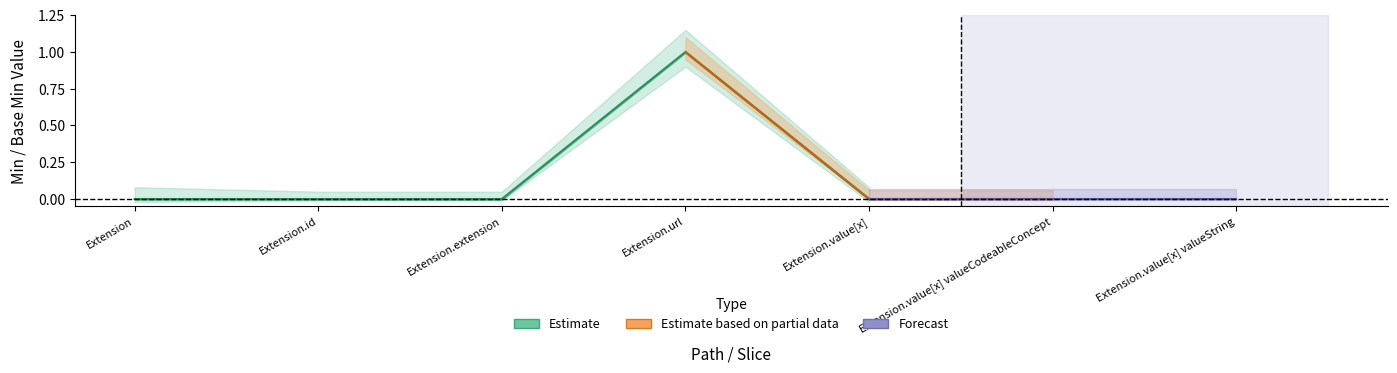

How many data points in Base Min are above 0?

1